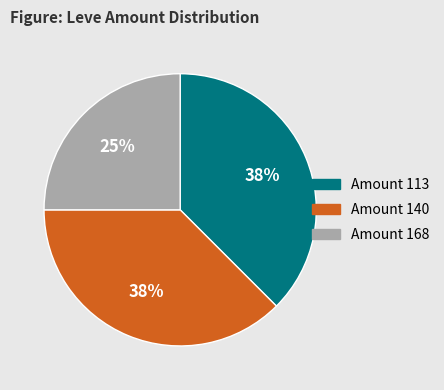

To the nearest percent, what is the average slice percentage?

33%